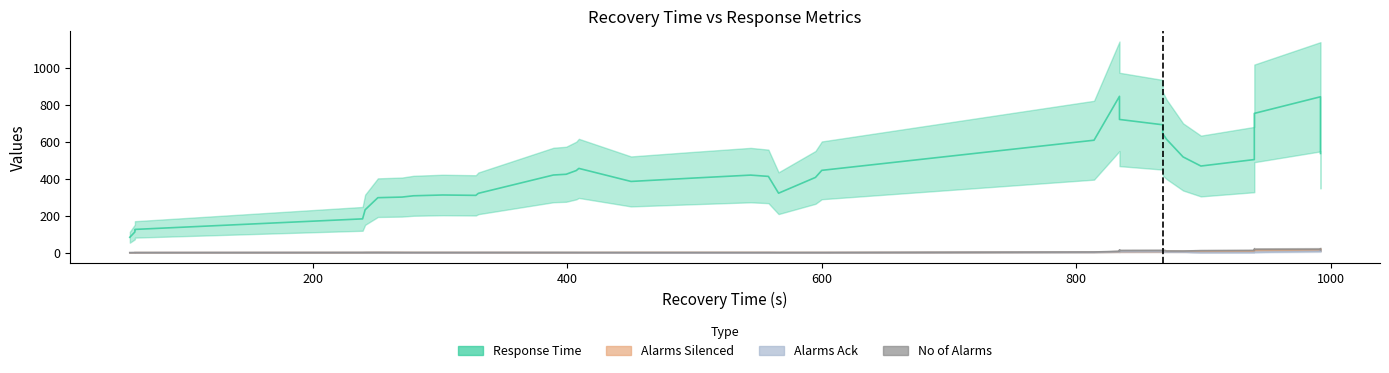

What are all the series names shown in the legend?

Response_time, Alarms_silenced, Alarms_ack, No_of_alarms